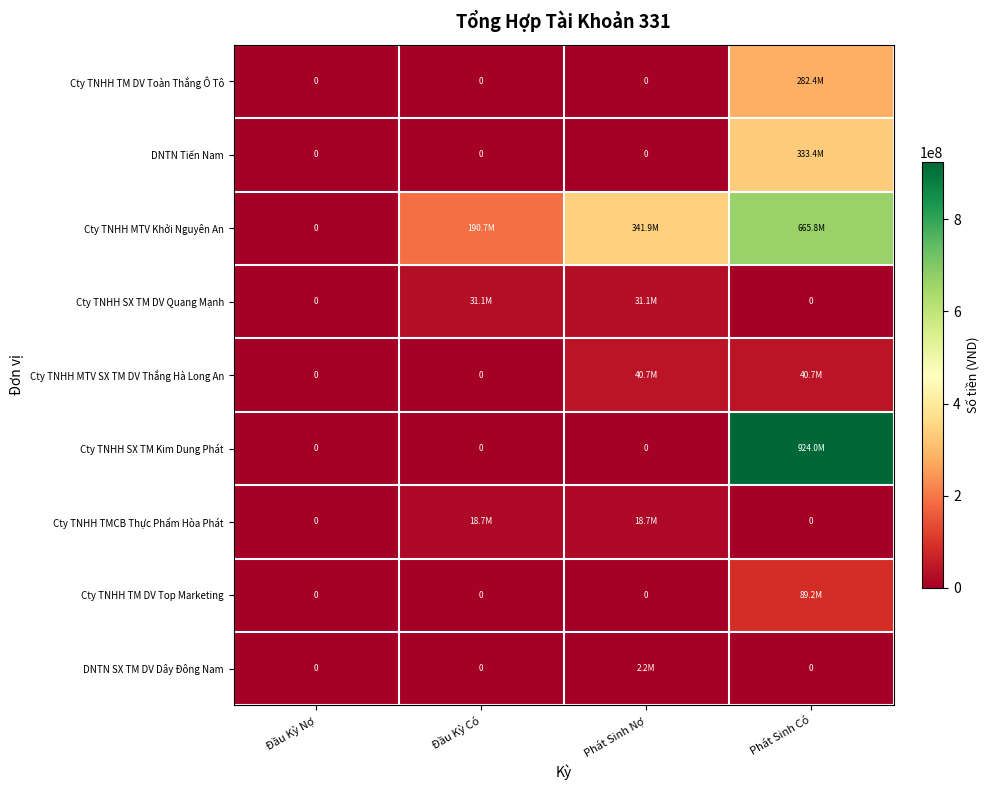

Where is Cty TNHH TM DV Toàn Thắng Ô Tô nearest to the value 141182370?

Đầu Kỳ Nợ